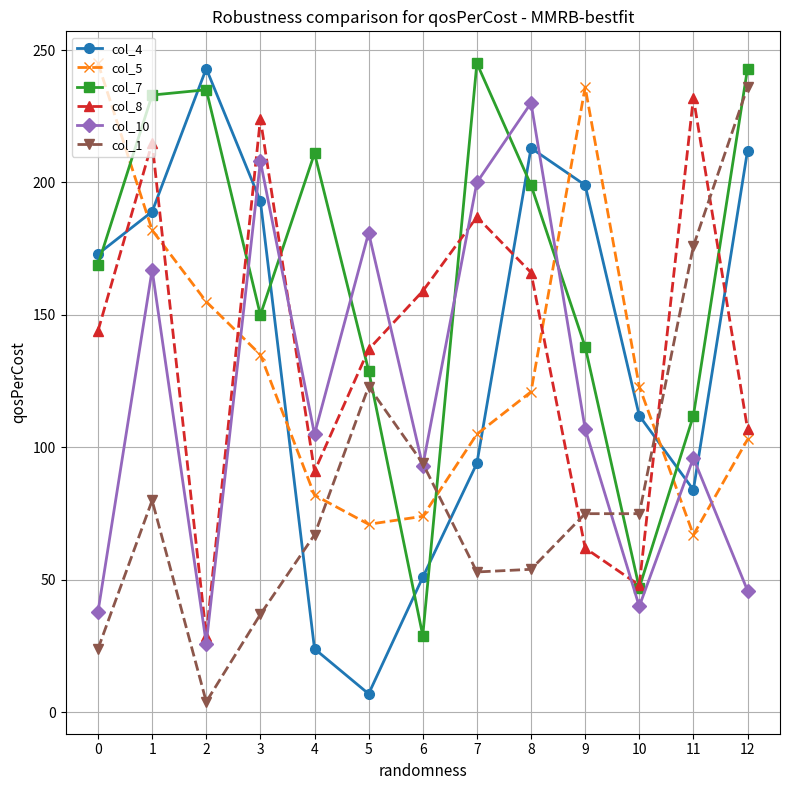

At which label is col_8 closest to 130?

5